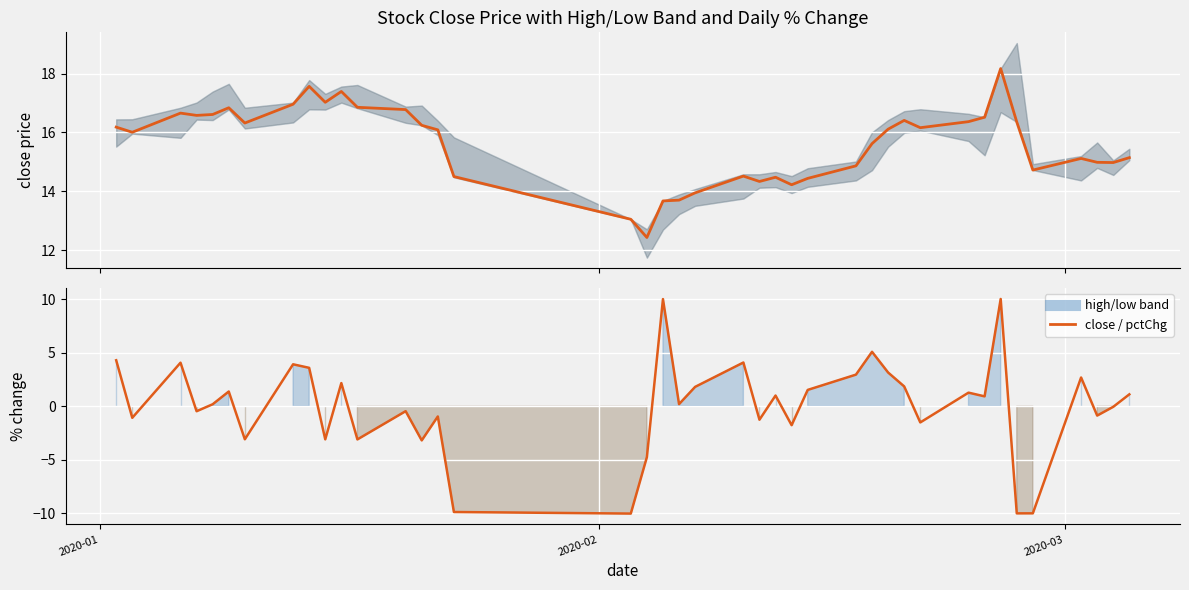

Which series has the largest range (max minus min)?

pctChg